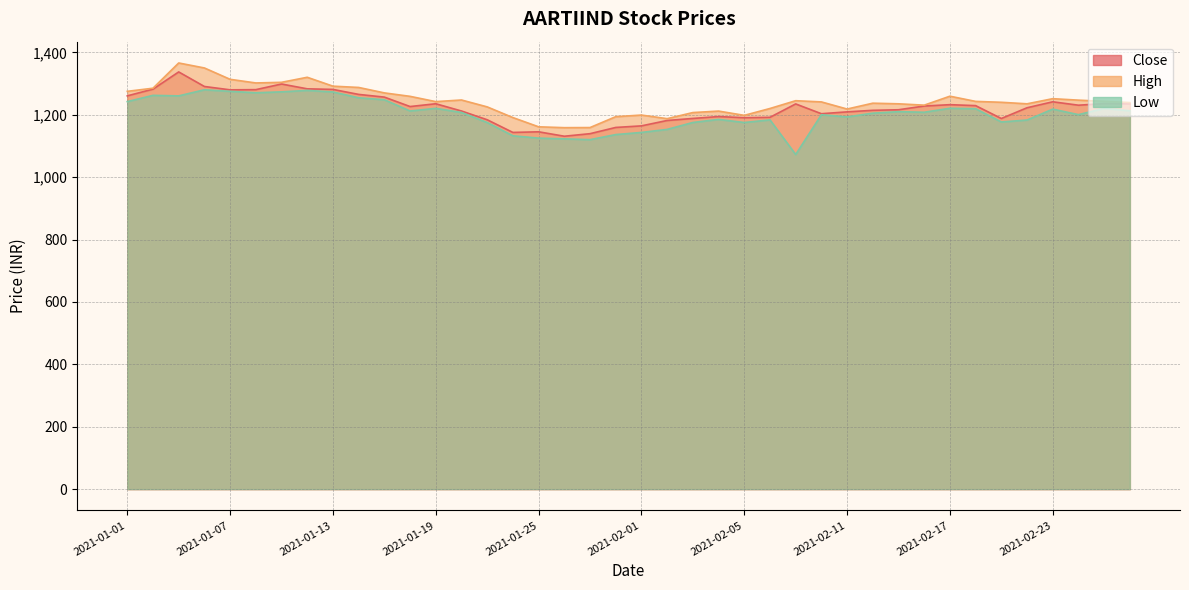

What is the difference between the second highest and second lowest values in the Close series?

159.2